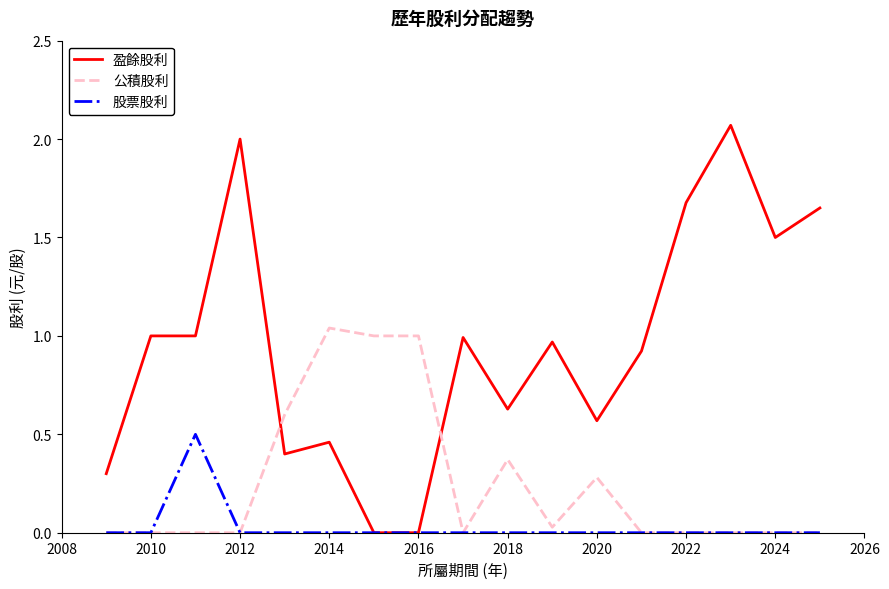

Which series has the largest range (max minus min)?

盈餘股利